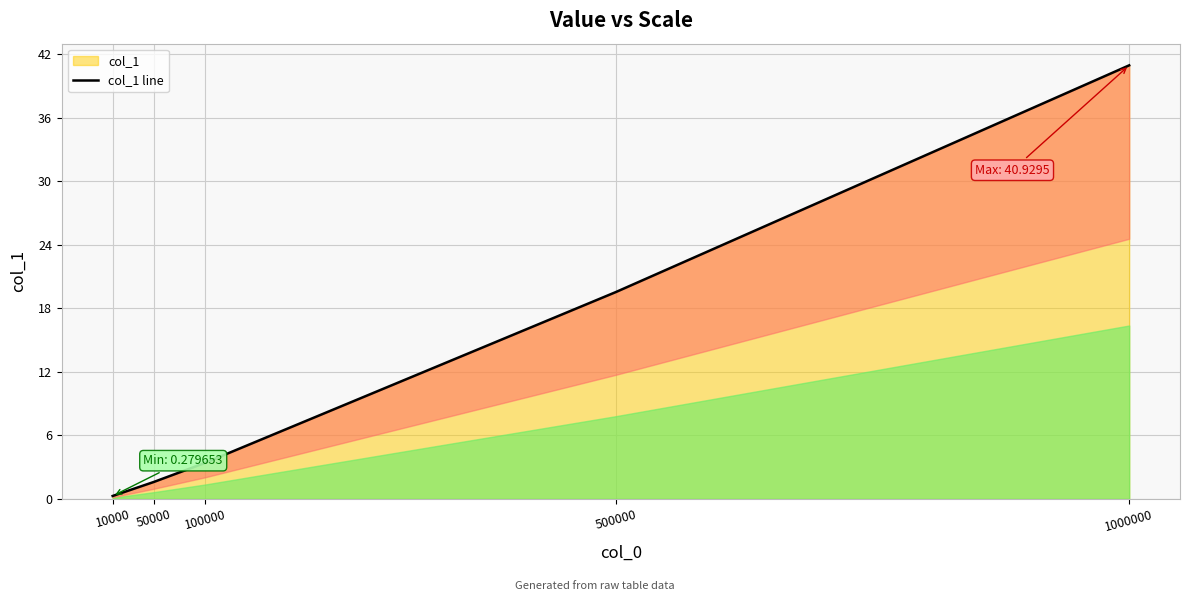

What is the value of the 1st point from the left?

0.3